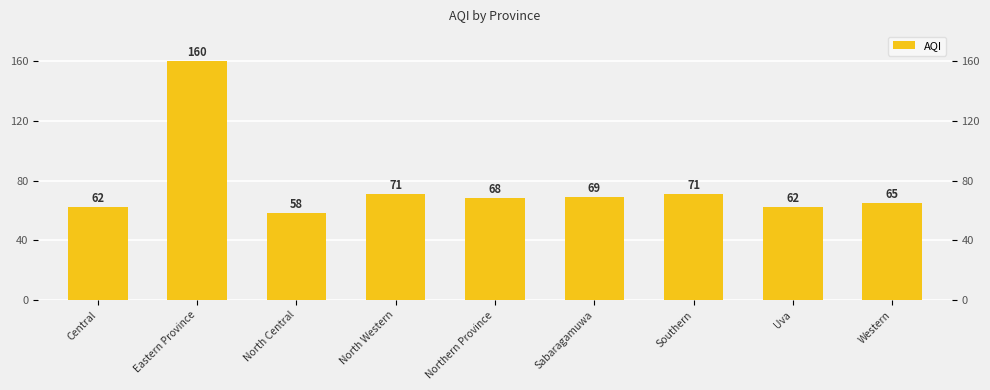

Reading left to right, extract all data points from this chart.

62	160	58	71	68	69	71	62	65